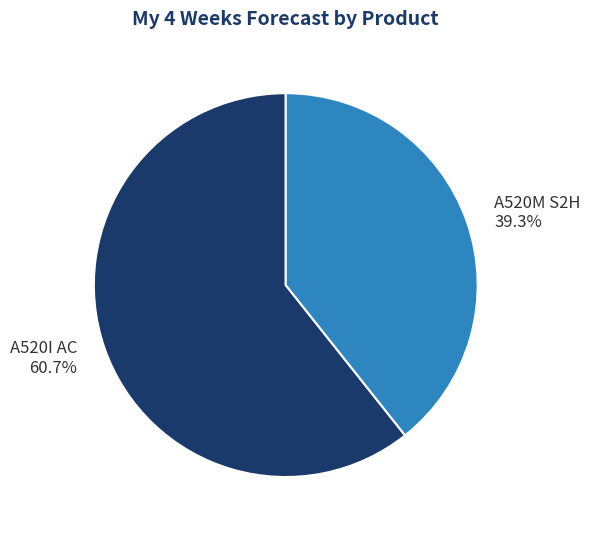

Which category has the biggest portion of the pie?

A520I AC